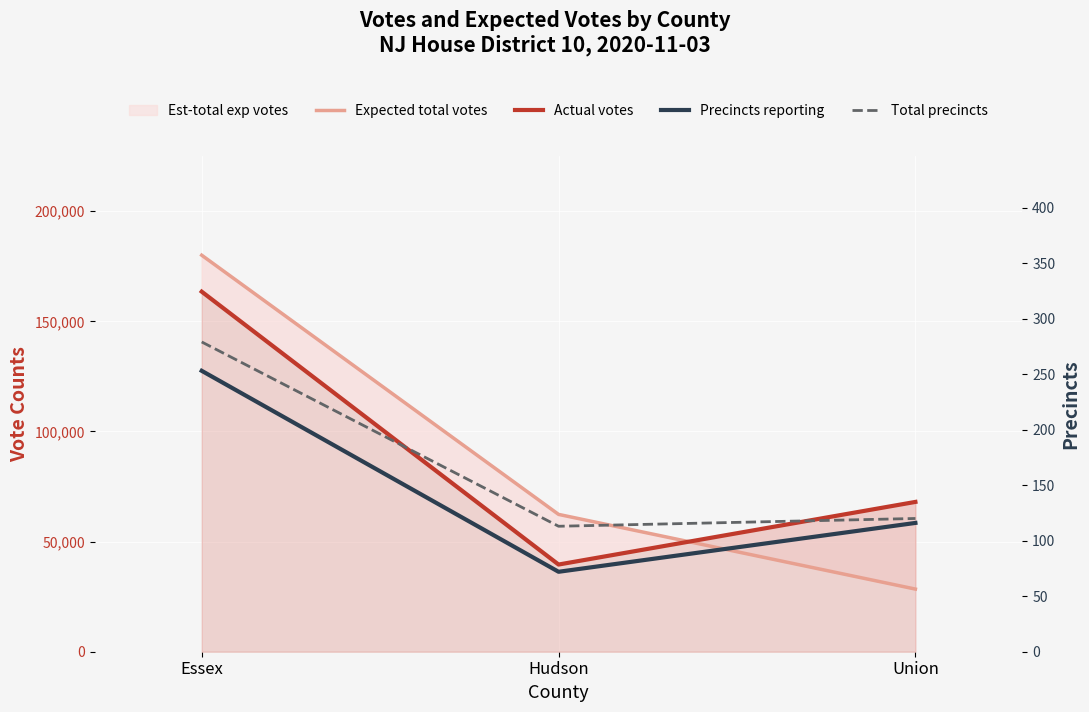

What is the value of the Precincts reporting point at the 3rd from the left?

116